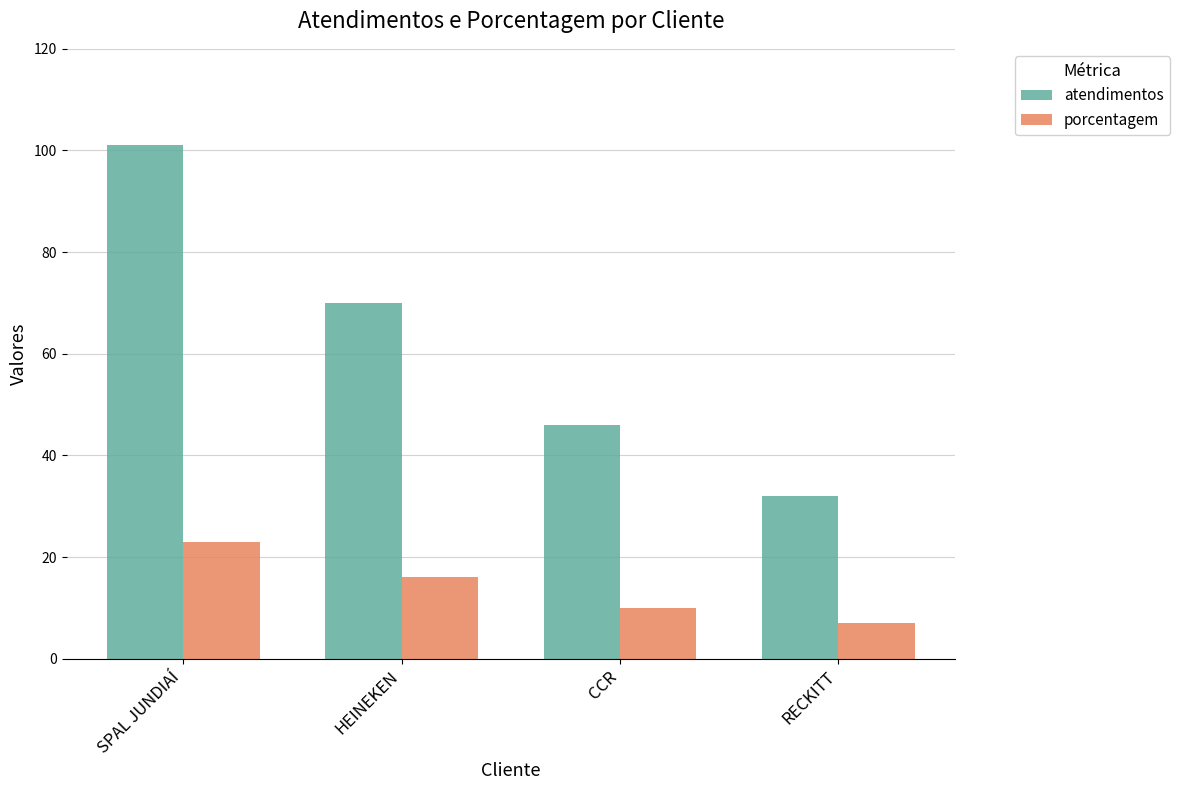

What is the sum of all atendimentos values?

249